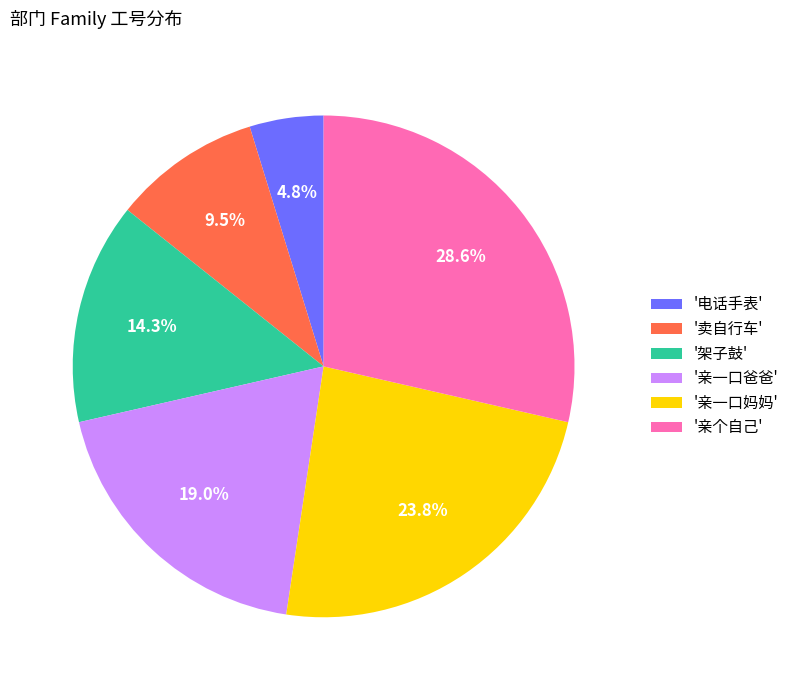

Count the number of slices in the pie.

6